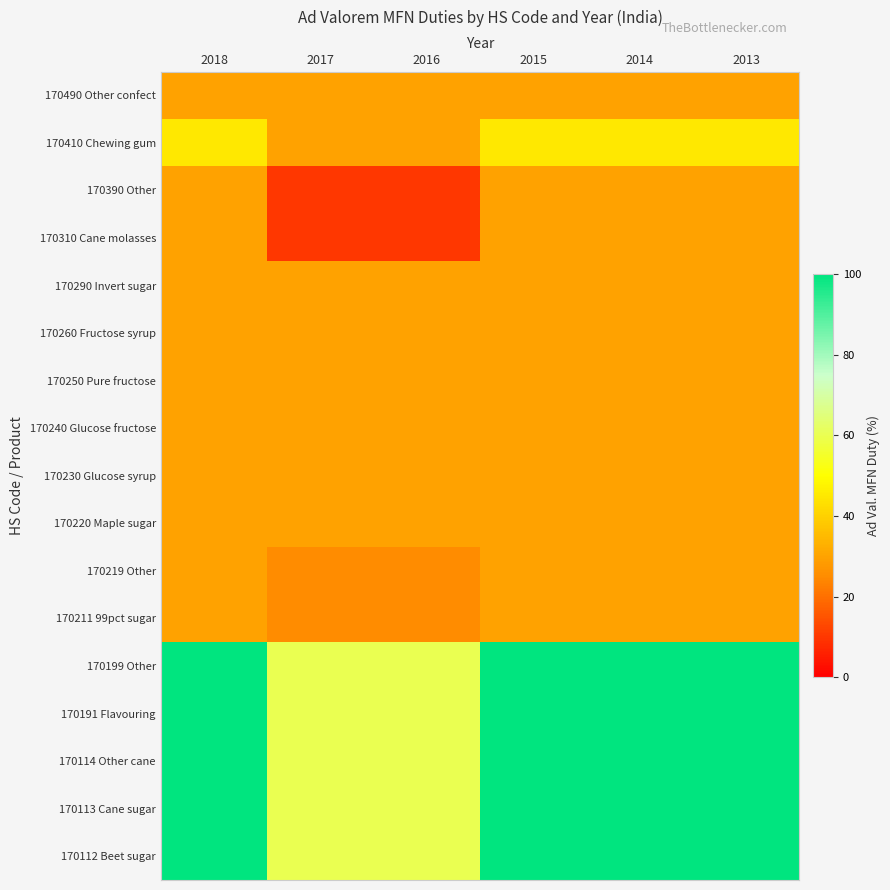

Which label corresponds to the smallest value in the chart?

2017